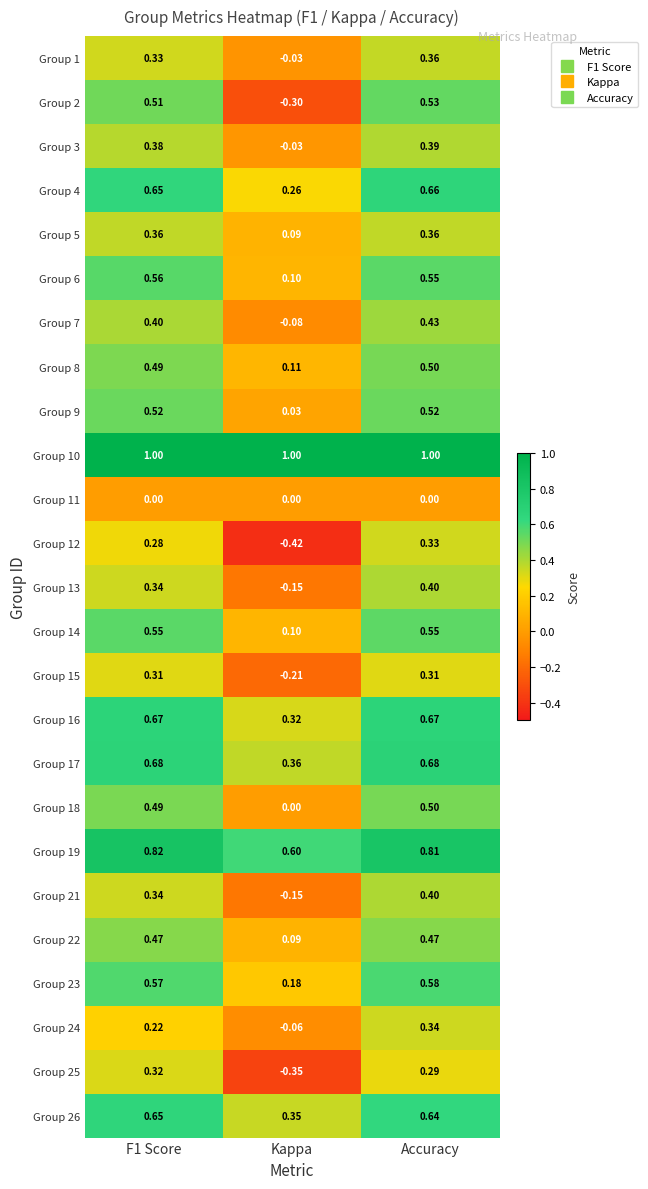

At which category is the sum across all series the highest?

Accuracy